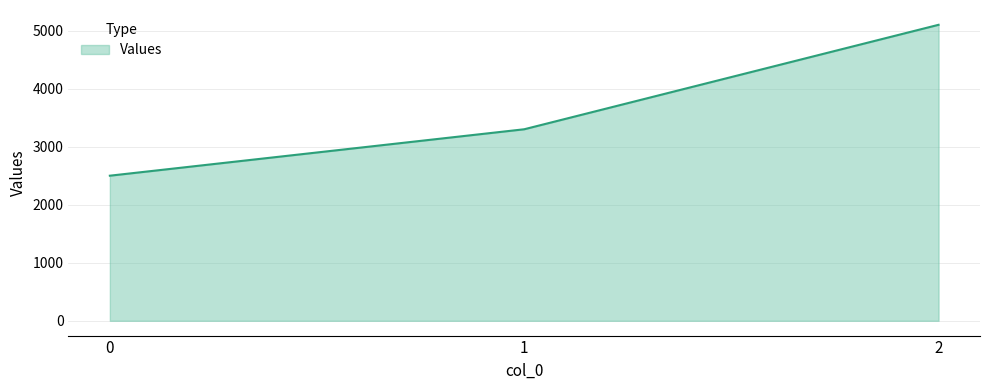

What is the difference between the maximum and minimum values?

2600